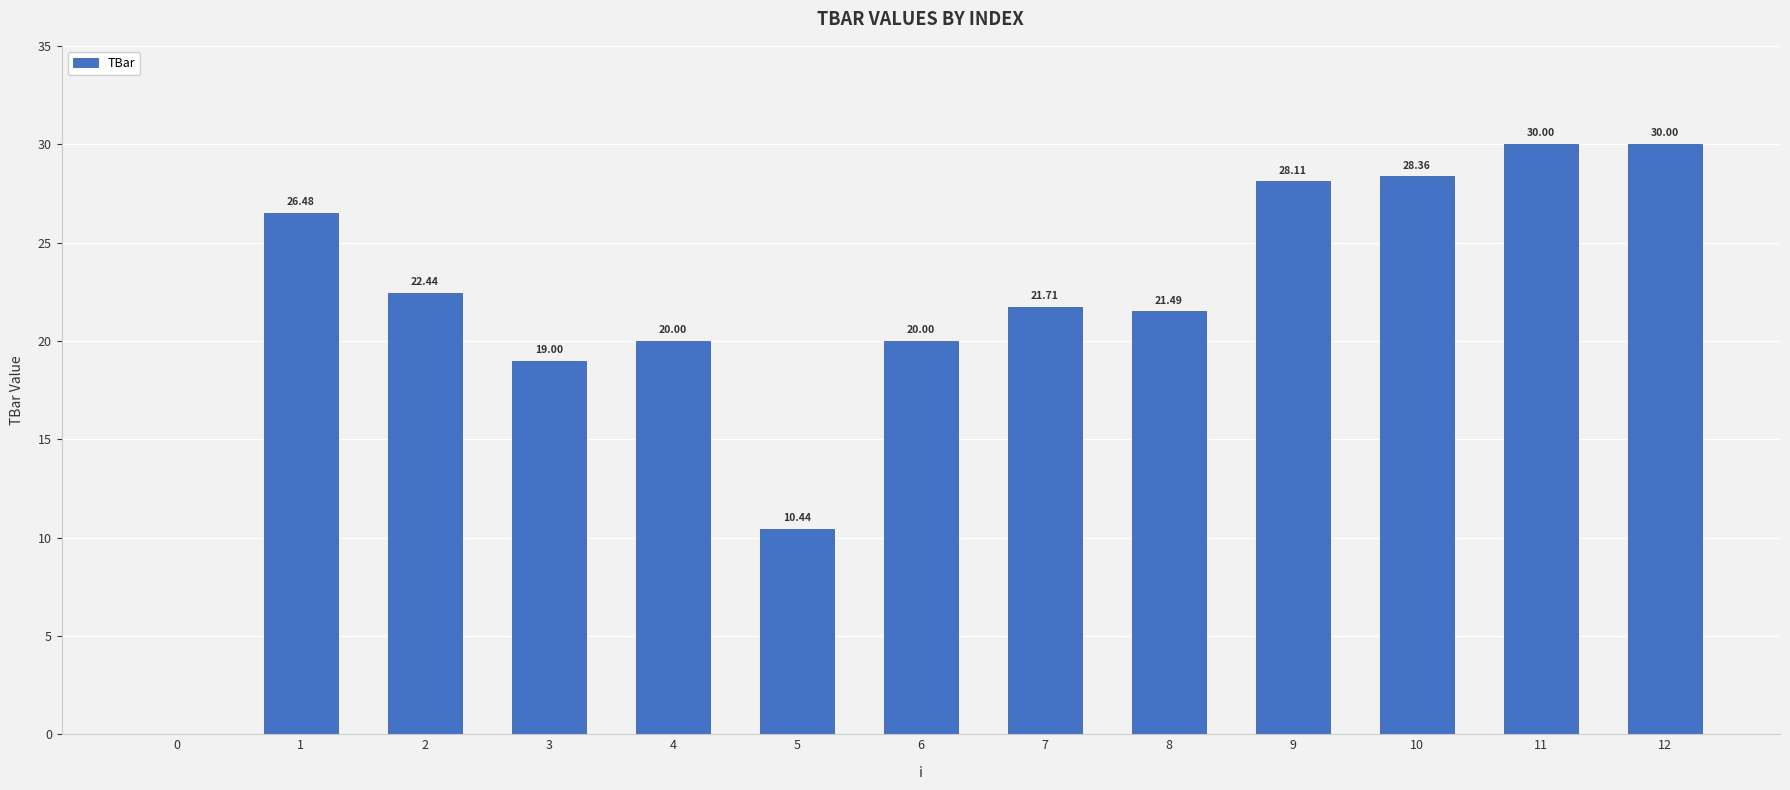

What is the sum of all values?

278.0